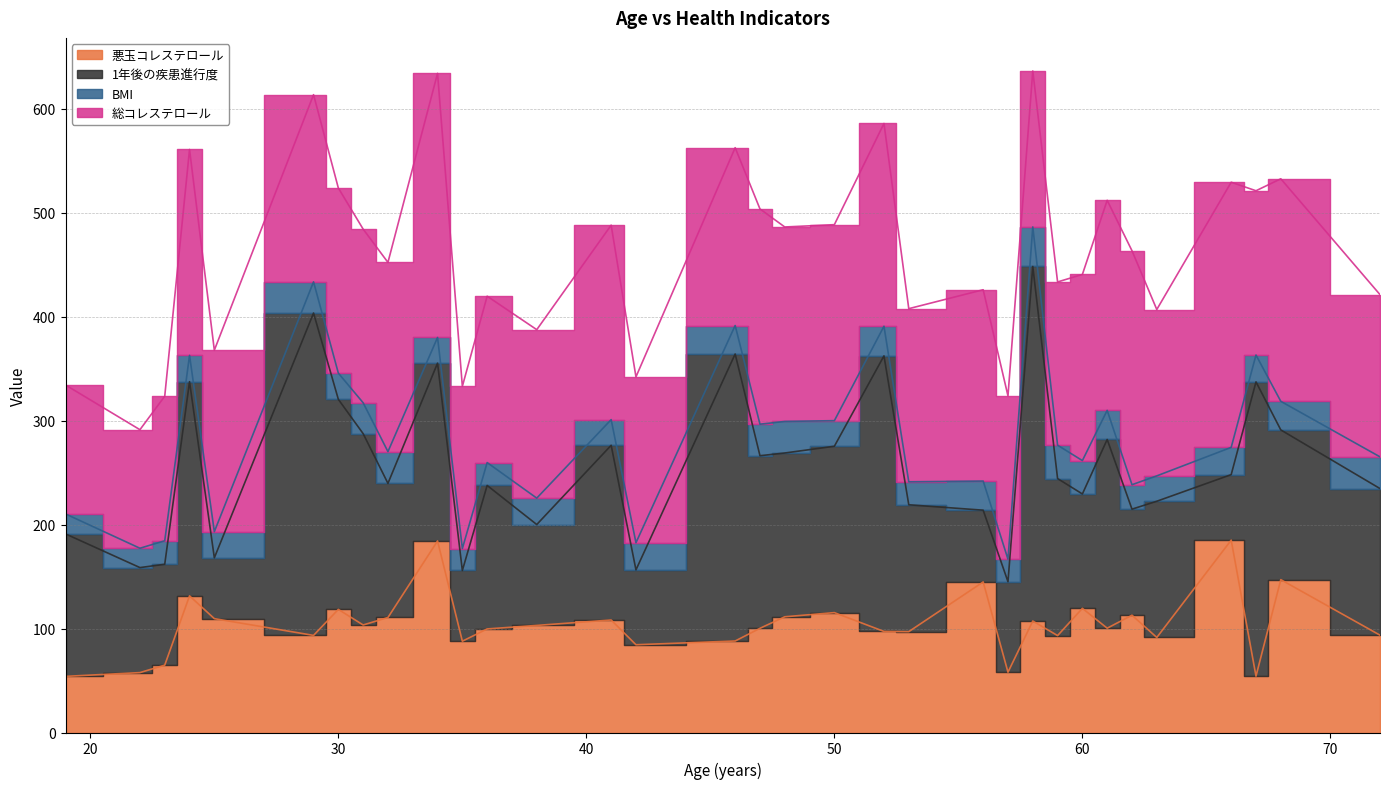

At 67, list the series in order from smallest to largest.

BMI, 悪玉コレステロール, 総コレステロール, 1年後の疾患進行度